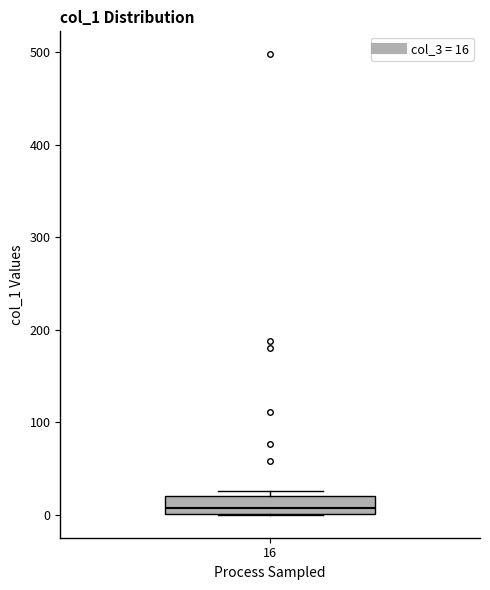

Read this box plot against the y-axis: the position of the median line, the range covered by the box, and the ends of both whiskers. The values are not printed on the chart, so give them approximately, as read against the axis.

median 10, box 0 to 20, whiskers 0 to 30